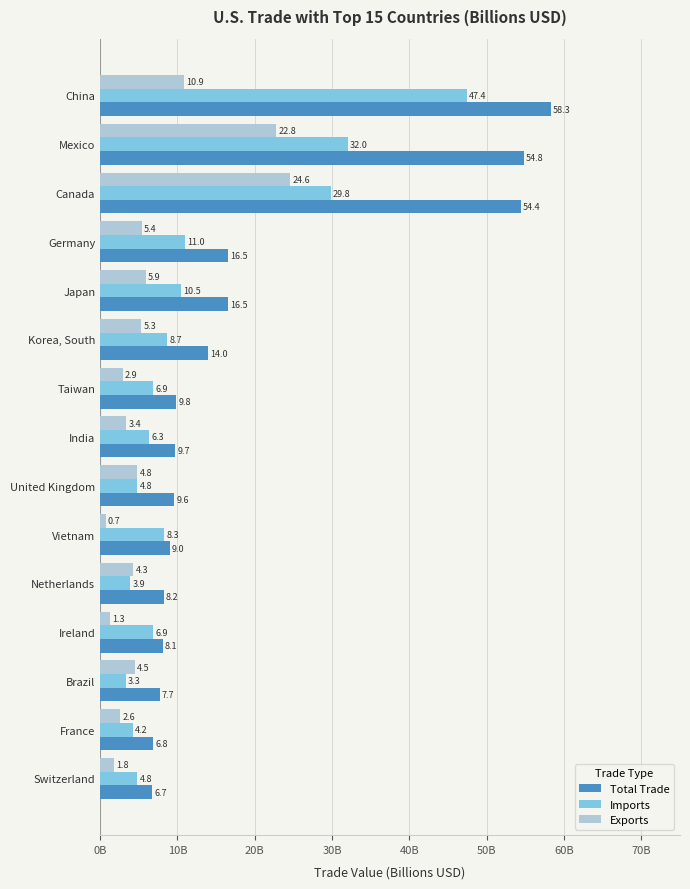

What are all the series names shown in the legend?

Total Trade, Imports, Exports